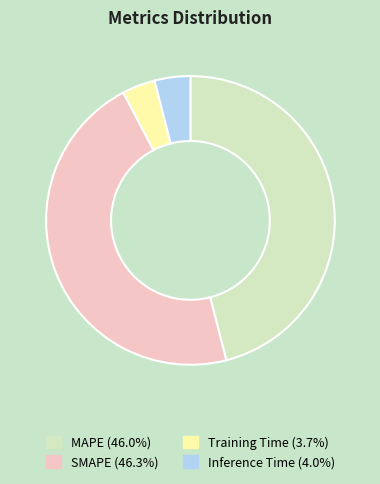

Does any single category account for the majority?

No